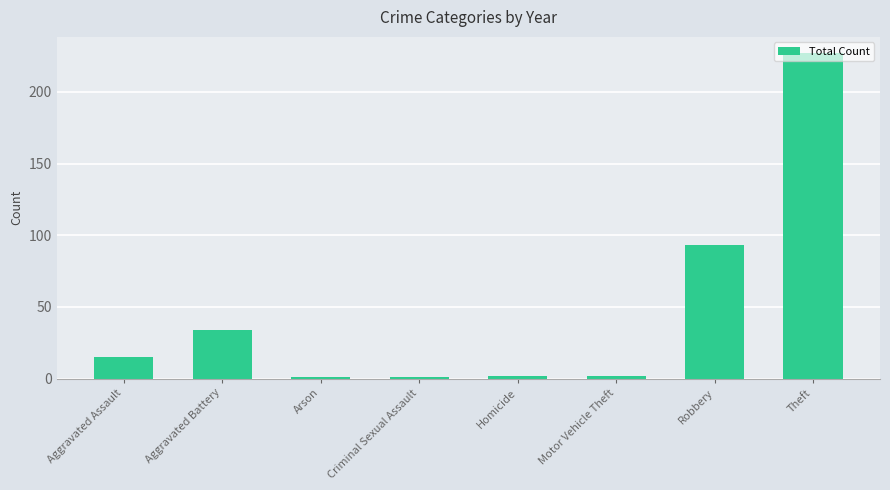

What is the change in value from Arson to Robbery?

+92